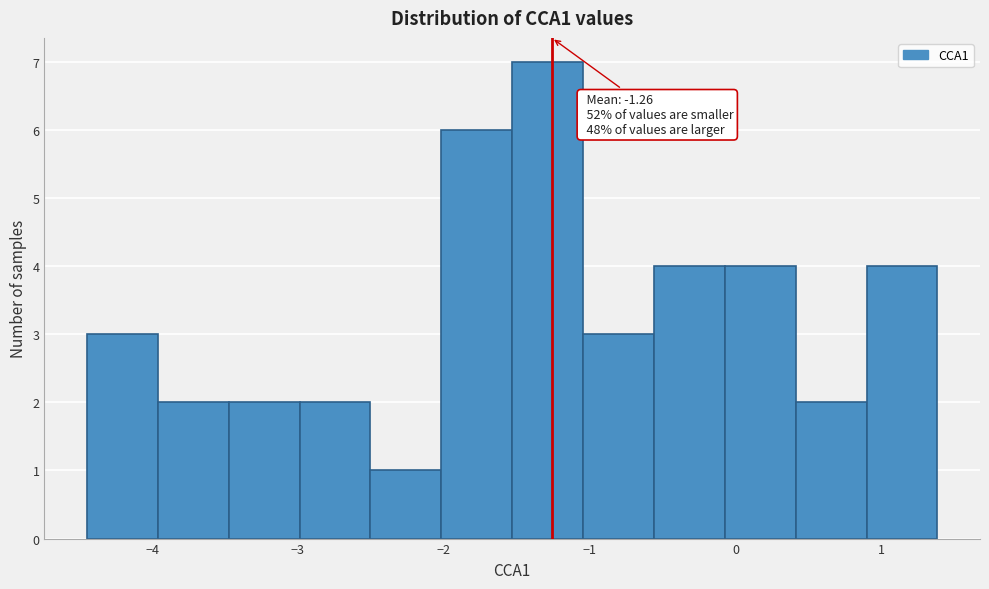

Which range on the x-axis has the tallest bar?

-1.5 to -1.0